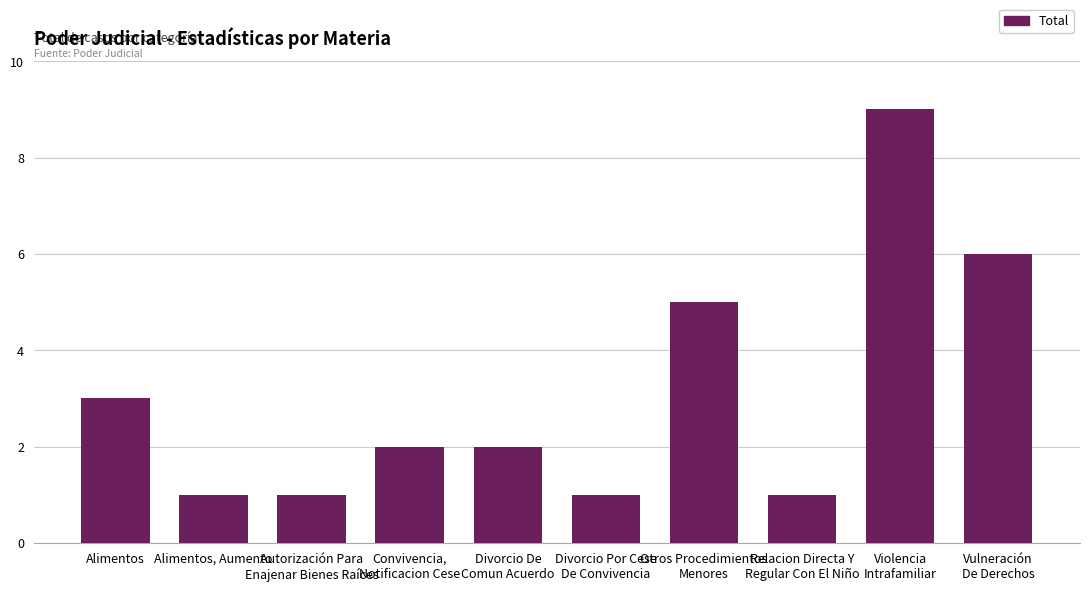

What is the difference between the values at Convivencia,
Notificacion Cese and Autorización Para
Enajenar Bienes Raíces?

1